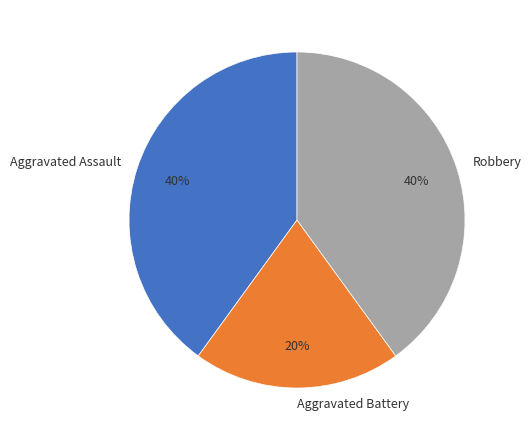

Do Aggravated Assault and Robbery together represent more than half of the pie?

Yes